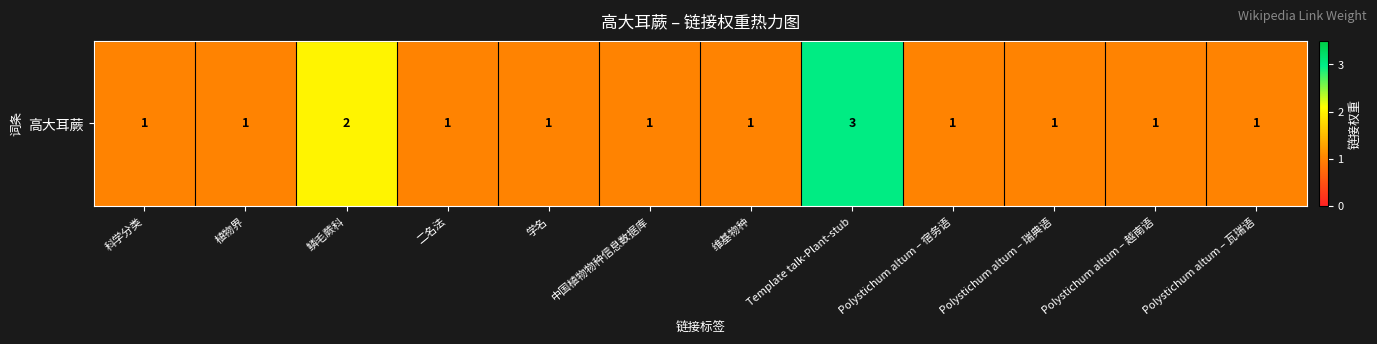

Reading right to left, list all the values displayed in this chart.

1	1	1	1	3	1	1	1	1	2	1	1